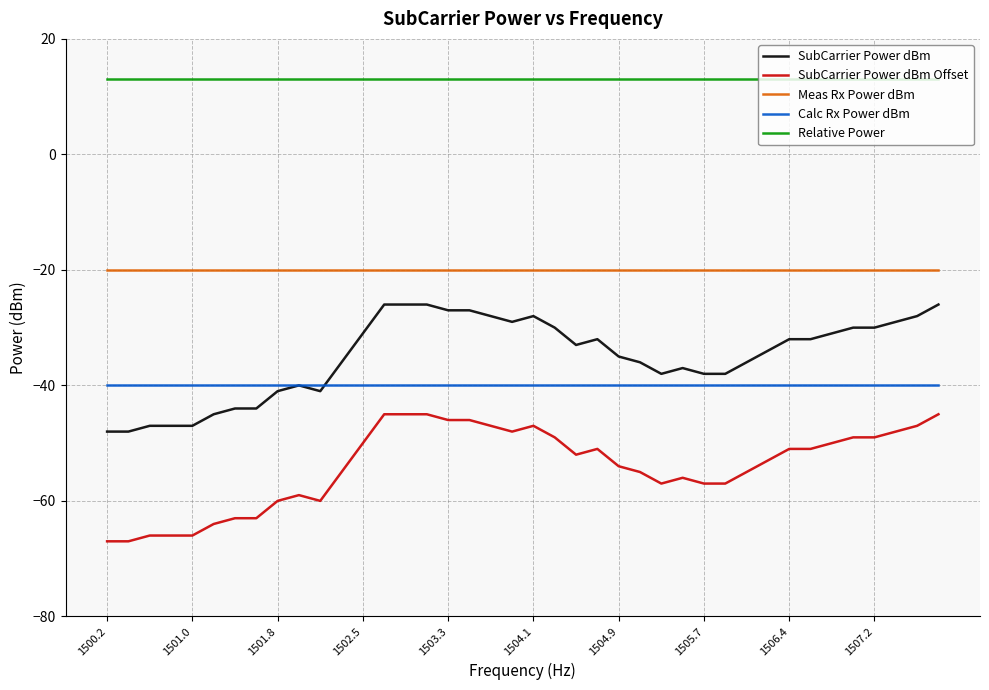

Which series has the largest total across all categories?

Relative Power